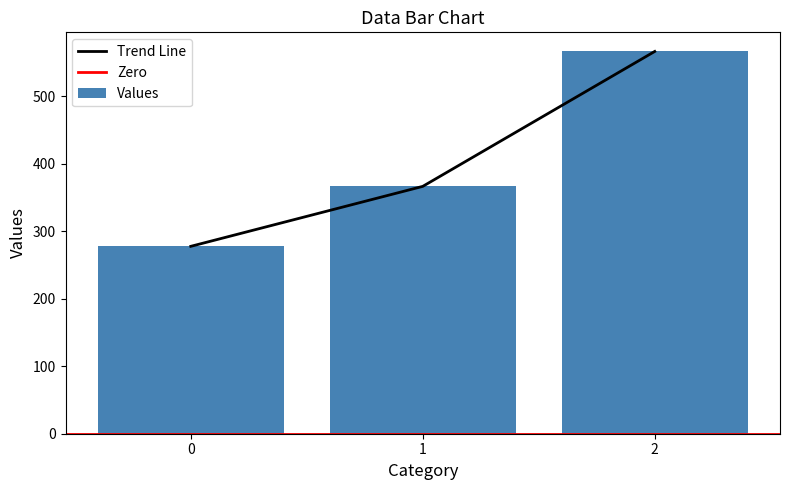

Reading left to right, extract all data points from this chart.

0=277.8	1=366.7	2=566.7